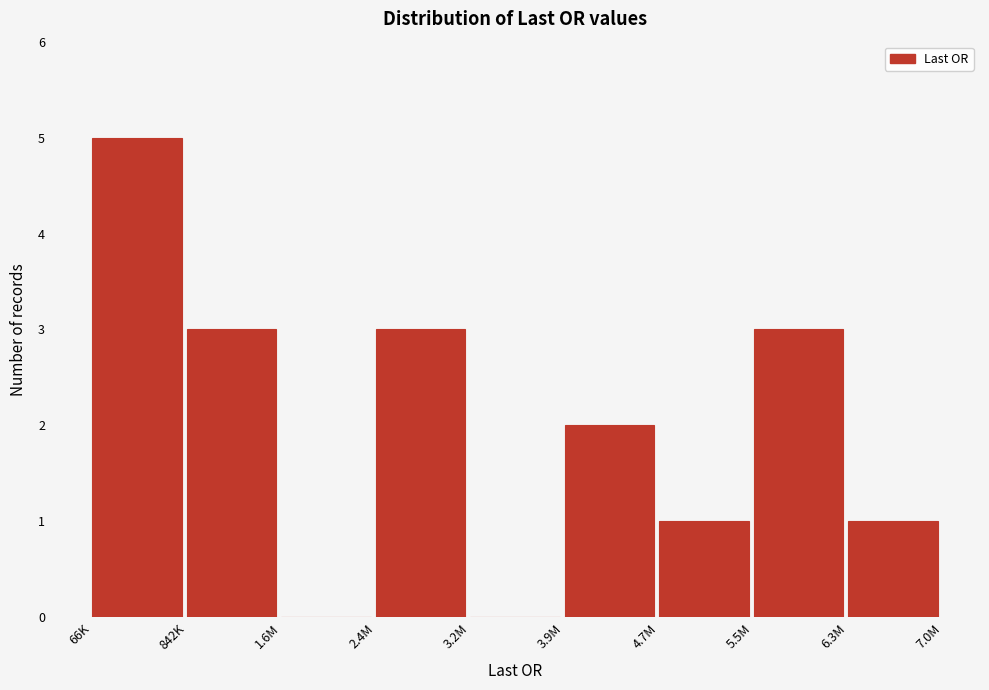

Reading left to right, extract all data points from this chart.

66K=5	842K=3	1.6M=0	2.4M=3	3.2M=0	3.9M=2	4.7M=1	5.5M=3	6.3M=1